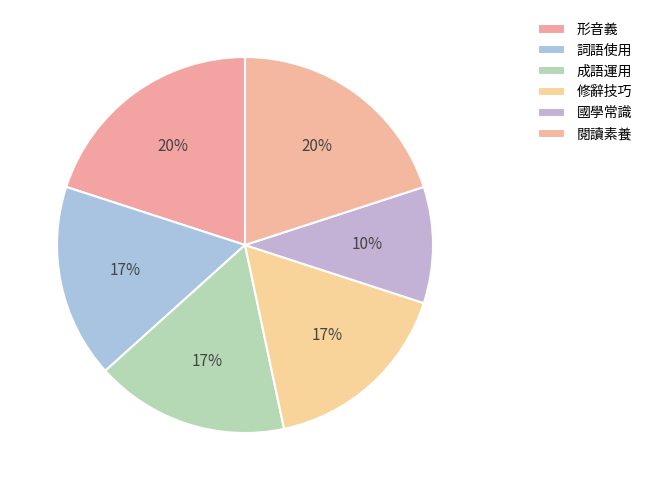

Which slice is the smallest?

國學常識